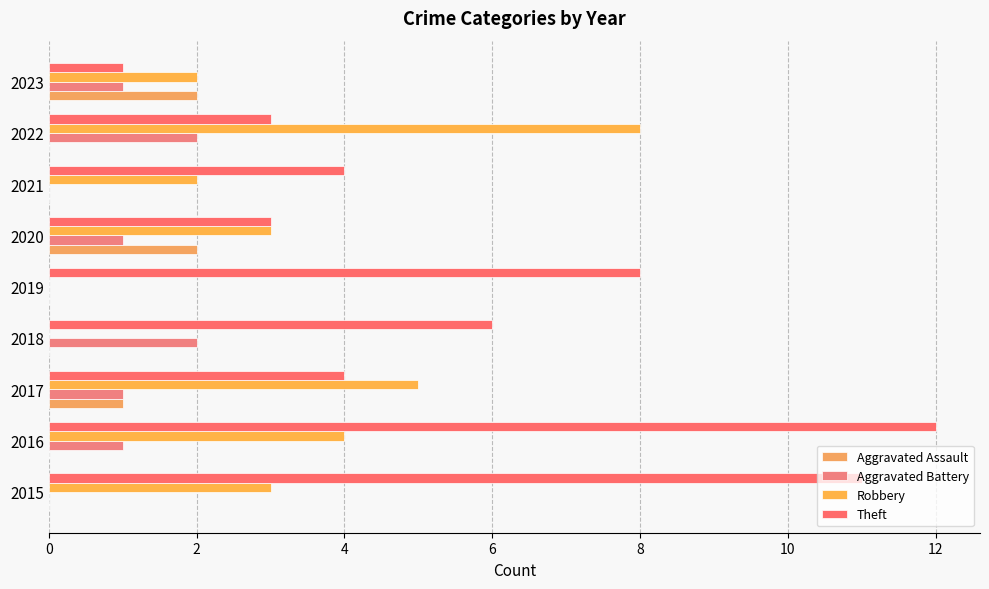

How many data points does each series have?

9